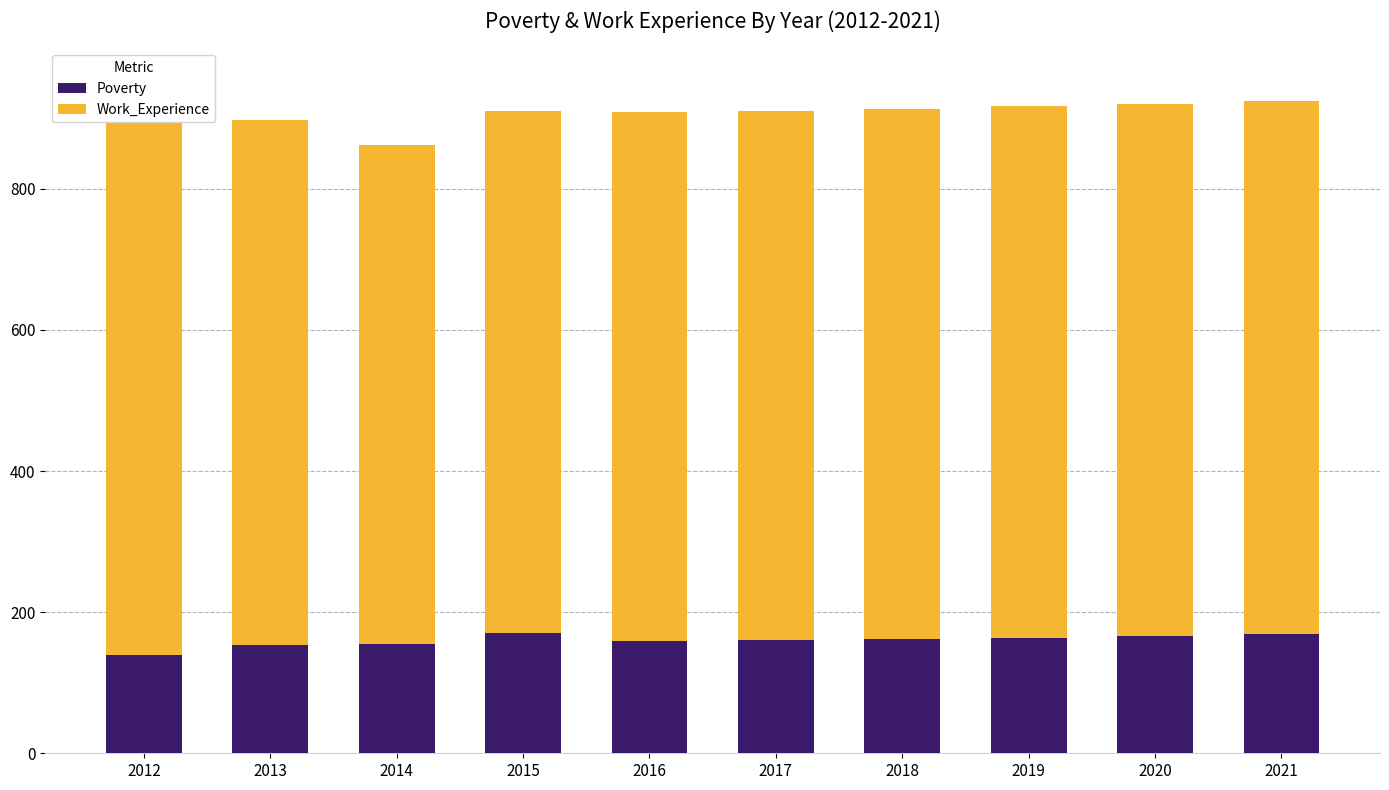

At which label does Work_Experience first exceed 751?

2012